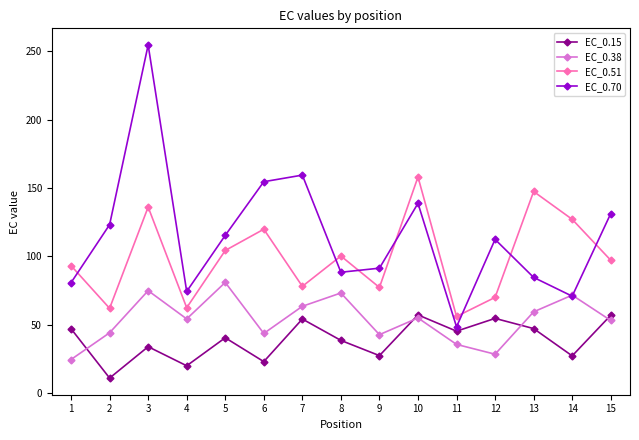

What is the sum of the EC_0.70 values at 15 and 9?

222.8